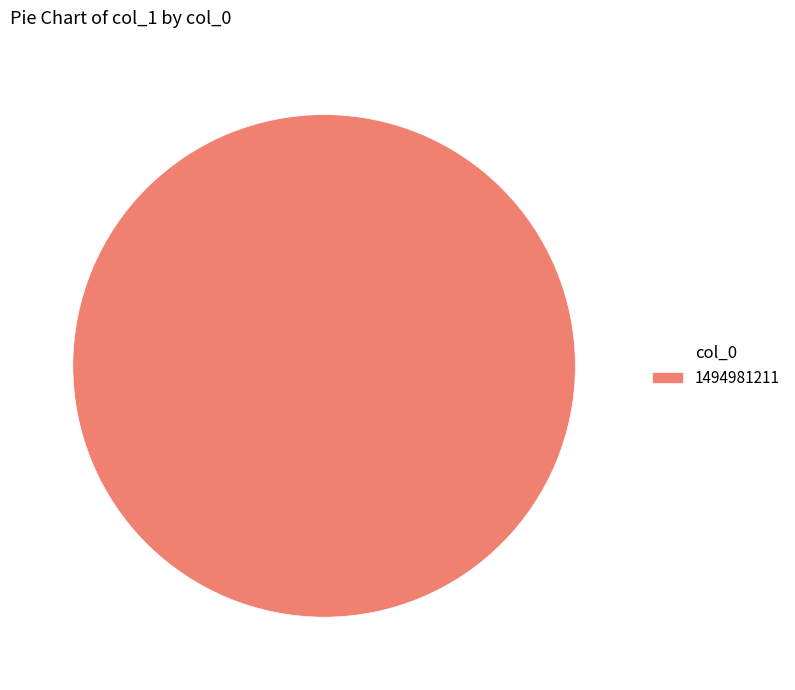

Count the number of slices in the pie.

1